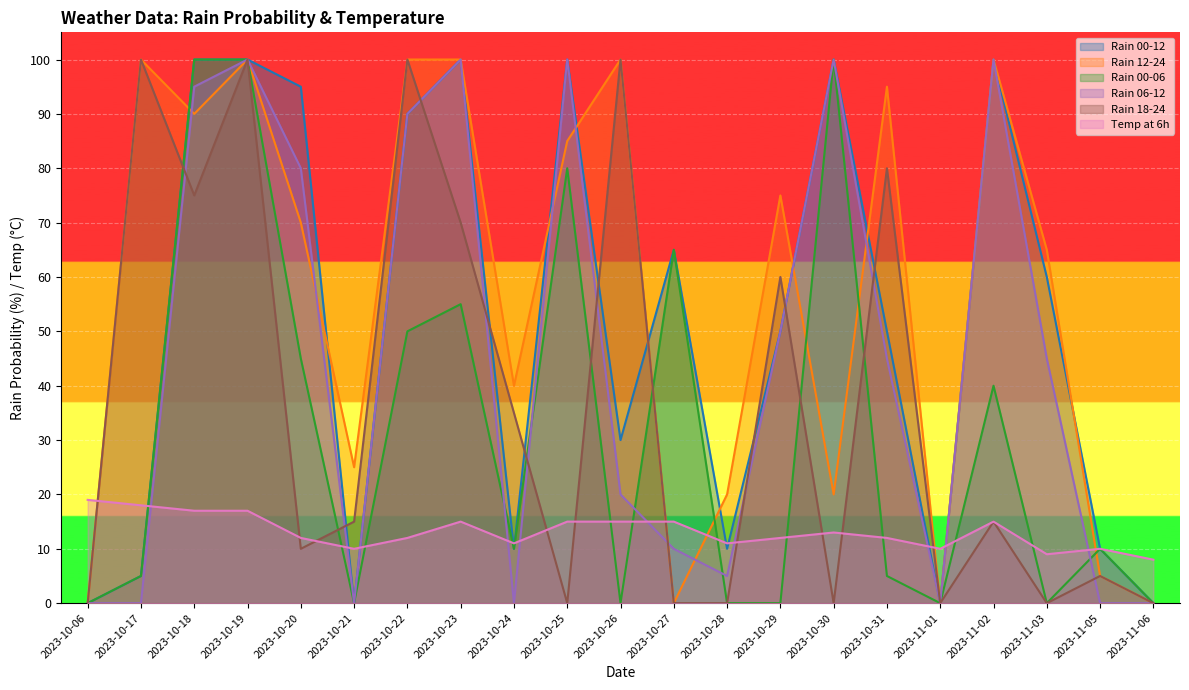

Which series has the widest spread of values?

rain_00-12